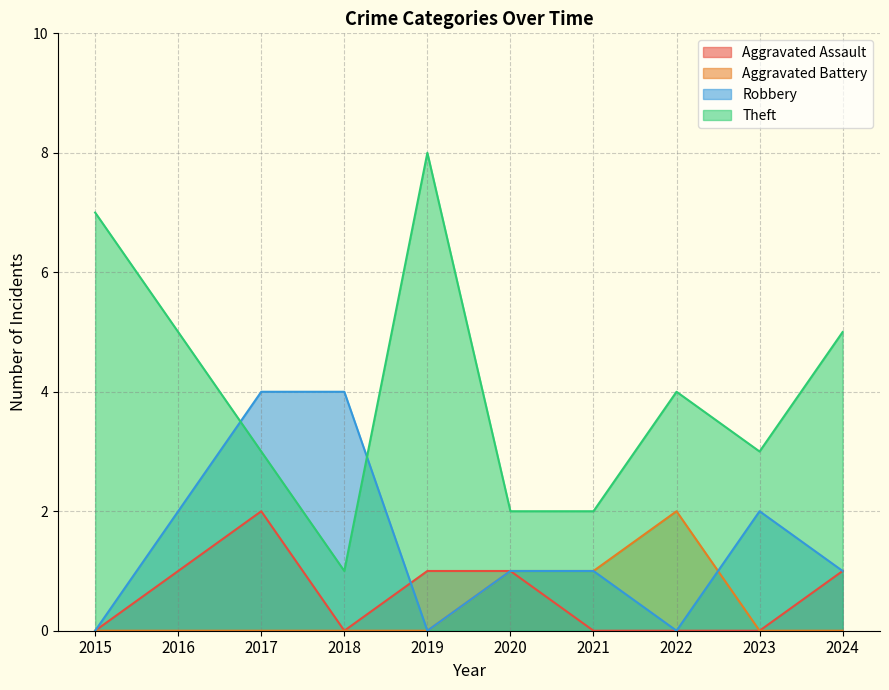

Between 2016 and 2023, which series saw the biggest shift?

Theft